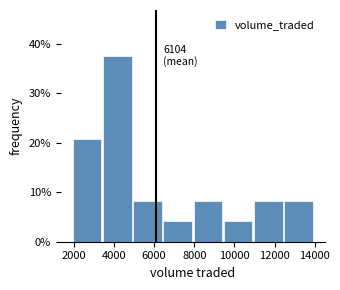

Which range on the x-axis has the tallest bar?

3400 to 5000